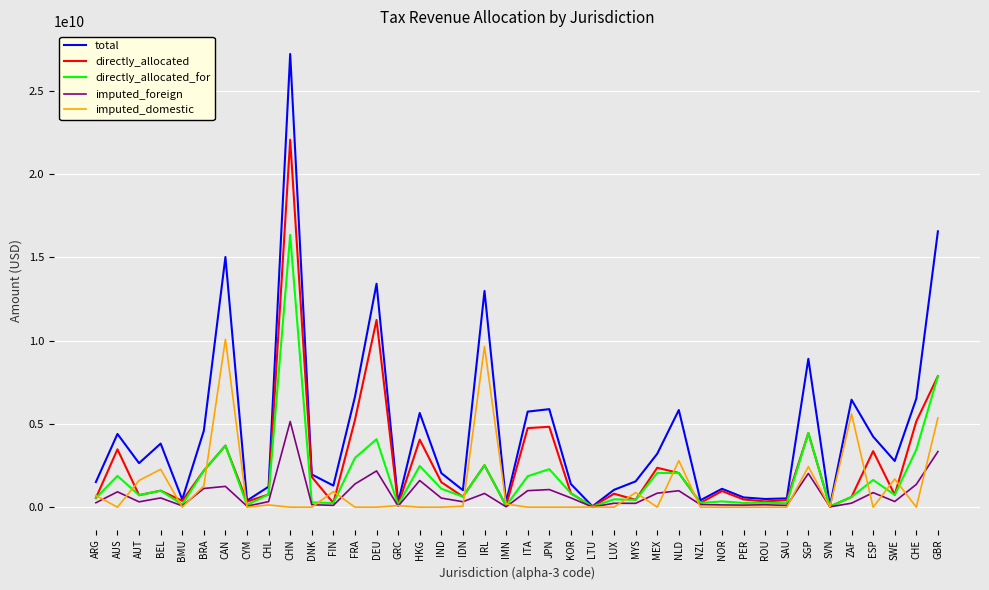

List the series in order of their peak value, lowest first.

imputed_foreign, imputed_domestic, directly_allocated_for, directly_allocated, total